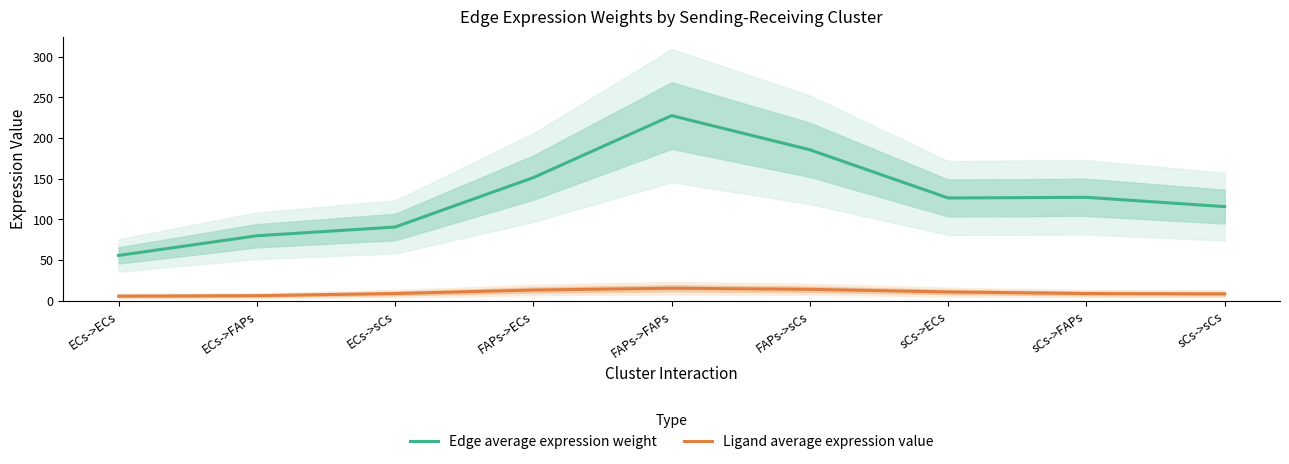

What is the difference between the maximum and second lowest values in the Ligand average expression value series?

9.1